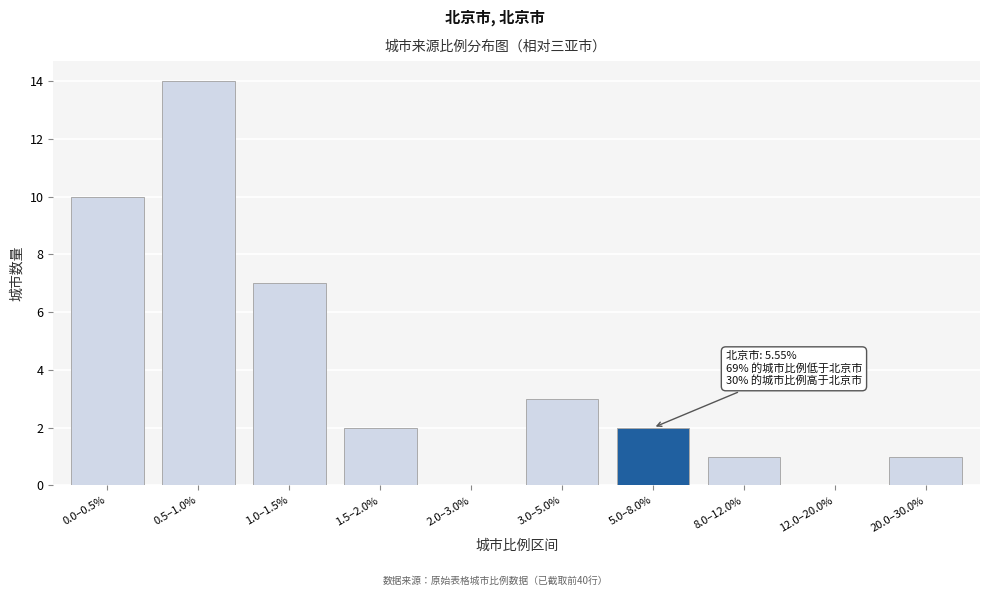

Reading left to right, extract all data points from this chart.

0.0–0.5%=10	0.5–1.0%=14	1.0–1.5%=7	1.5–2.0%=2	2.0–3.0%=0	3.0–5.0%=3	5.0–8.0%=2	8.0–12.0%=1	12.0–20.0%=0	20.0–30.0%=1